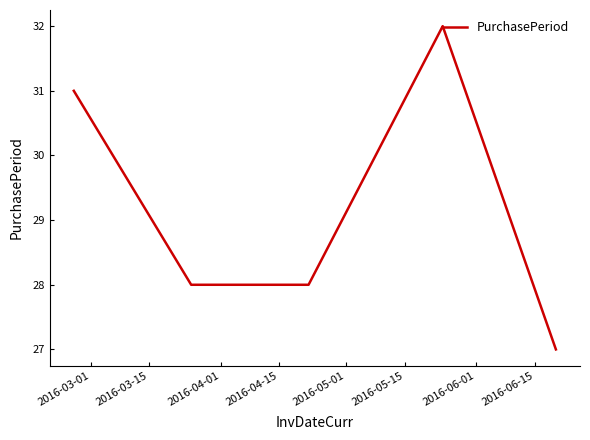

What is the minimum value shown in the chart?

27